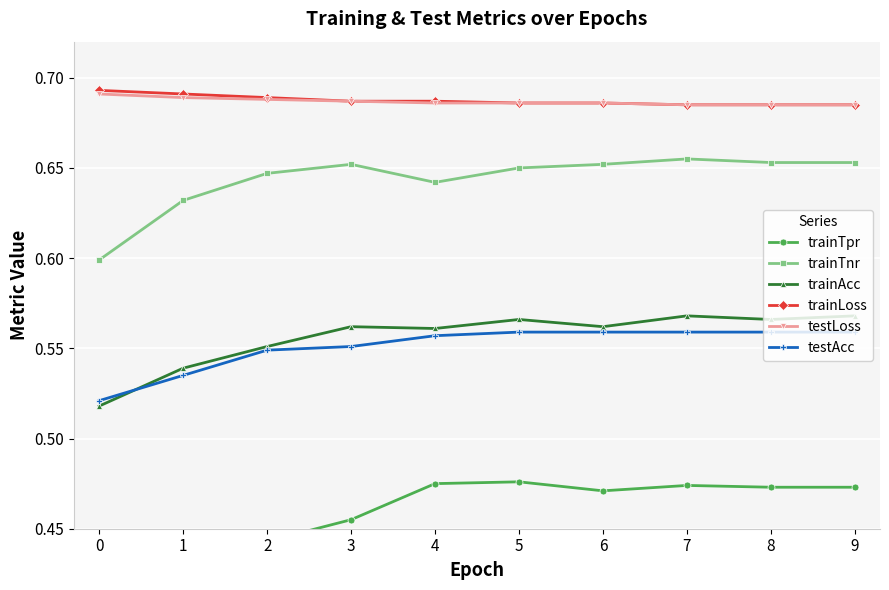

The trainTnr series shows 1.0 at 1. True or false?

False